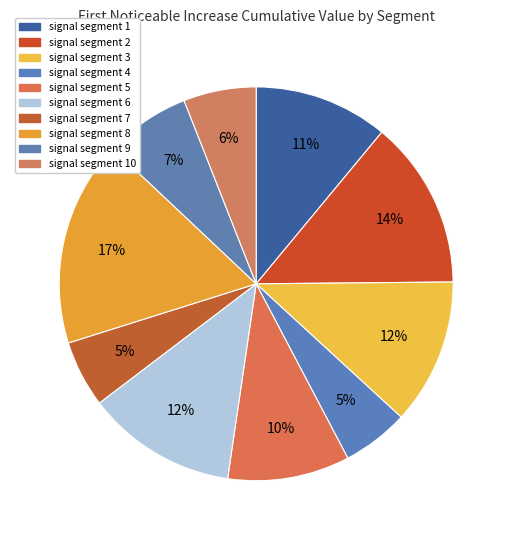

Does signal segment 9 account for over 50% of the chart?

No